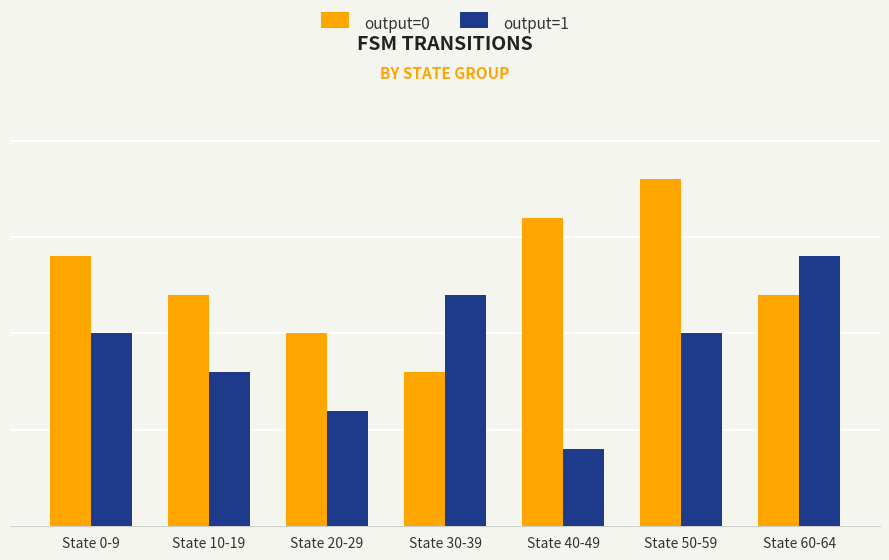

The value of output=0 at State 20-29 is 10. True or false?

True